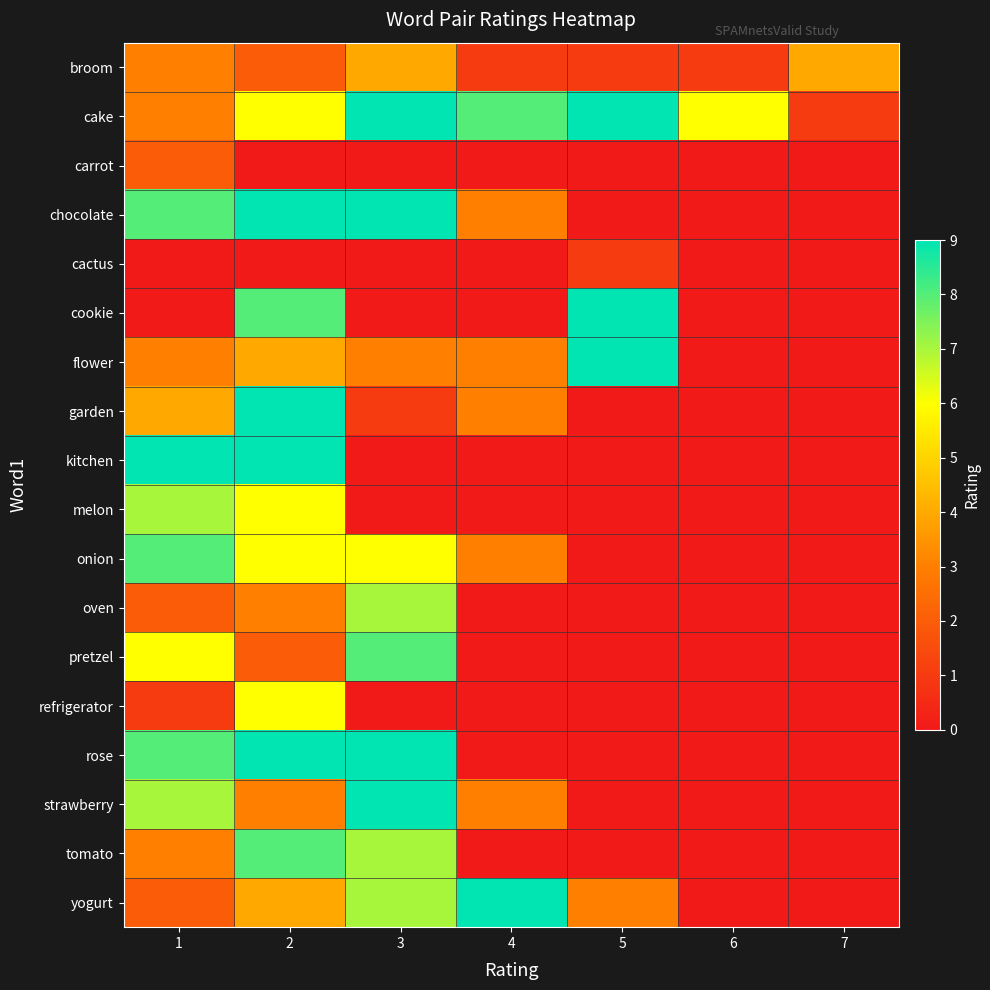

List the series in order of their peak value, lowest first.

cactus, carrot, broom, refrigerator, melon, oven, onion, pretzel, tomato, cake, chocolate, cookie, flower, garden, kitchen, rose, strawberry, yogurt